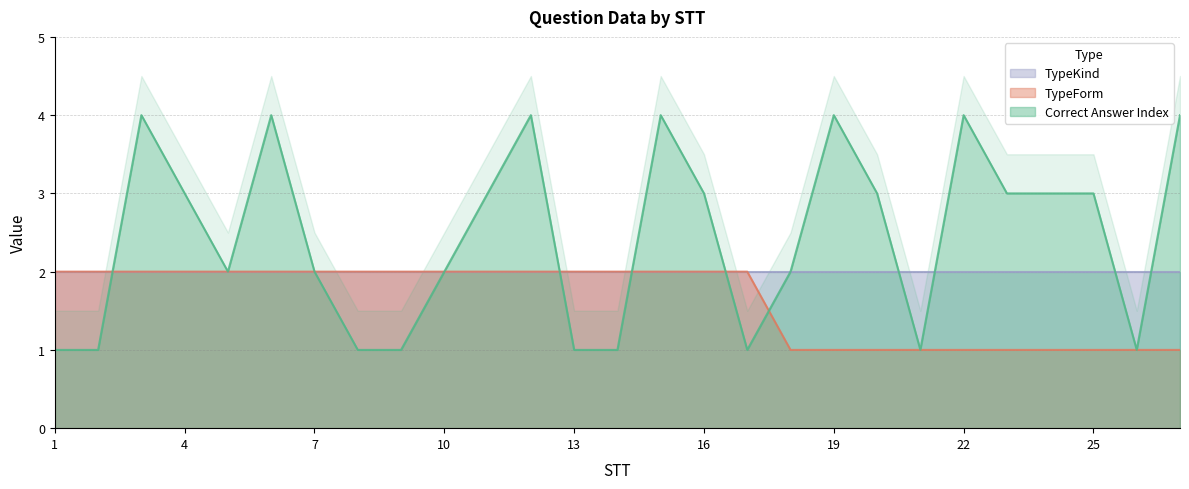

At which category does the chart reach its minimum across all series?

1